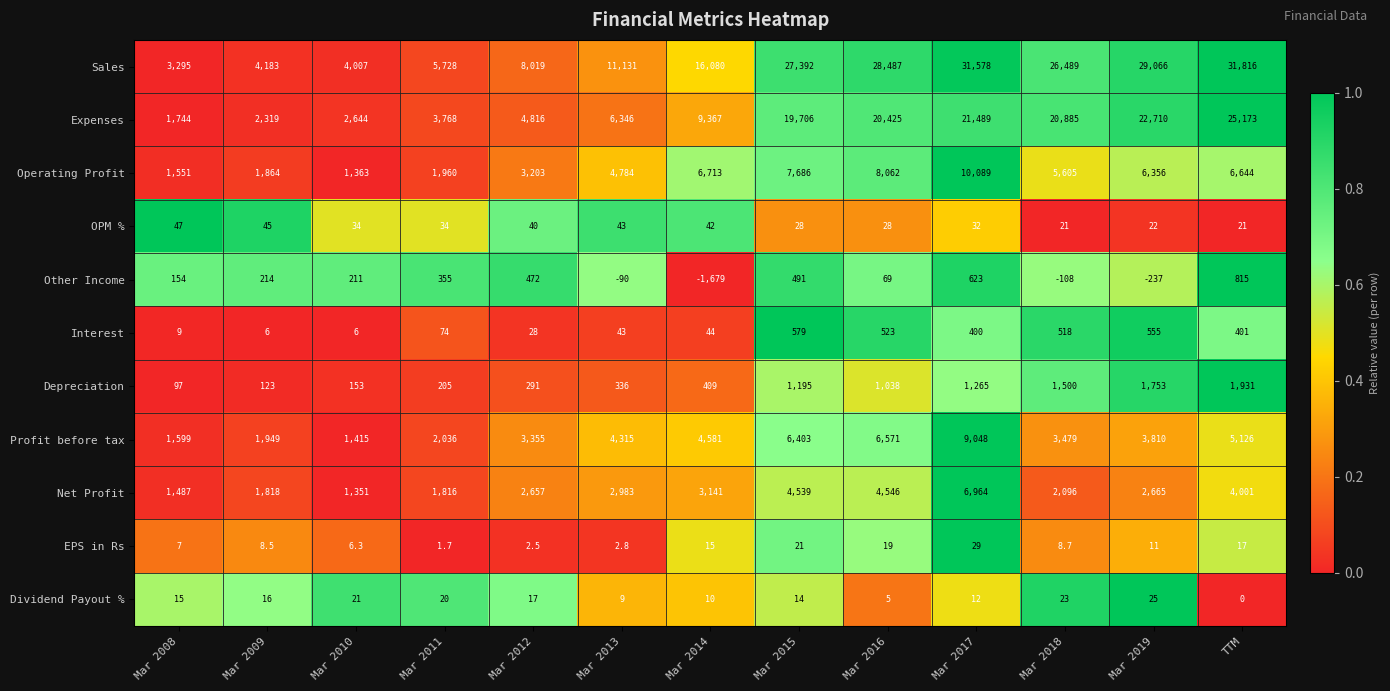

What is the greatest value displayed?

31816.0